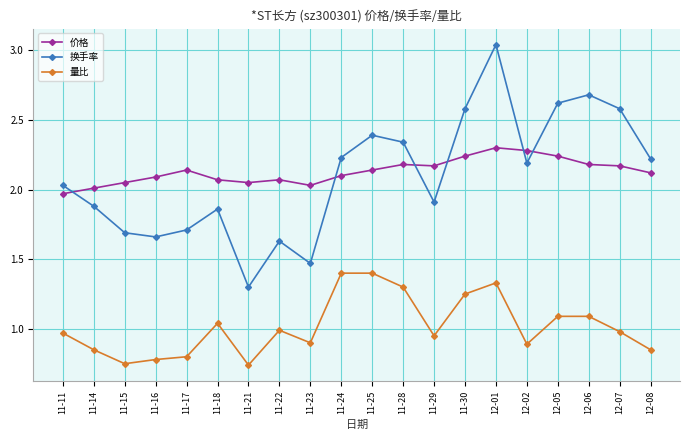

Is the value of 换手率 at 11-17 greater than the value of 量比 at 11-16?

Yes